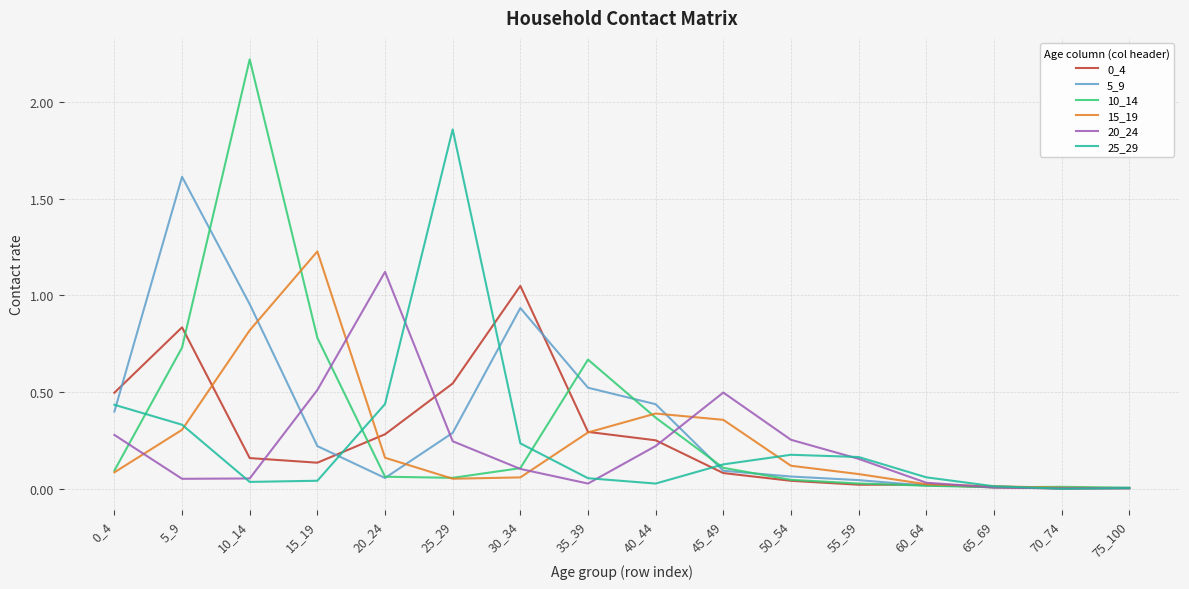

What is the highest value of the 5_9 series?

1.6